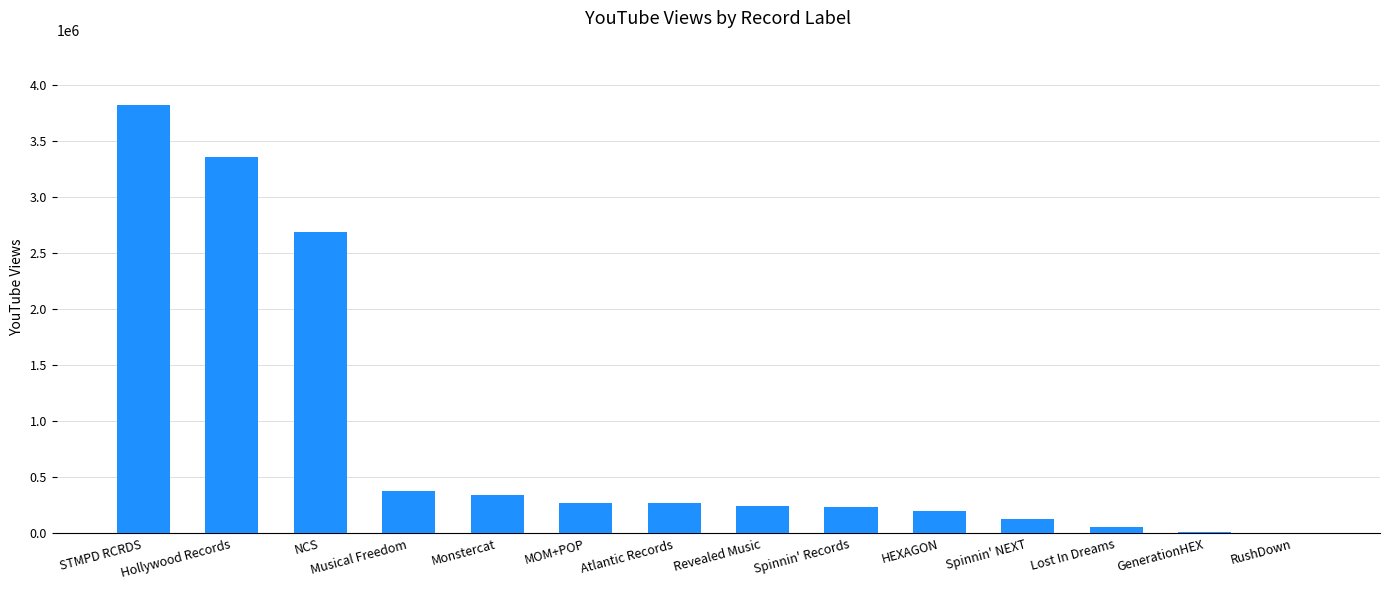

Where is the data nearest to the value 1912352?

NCS